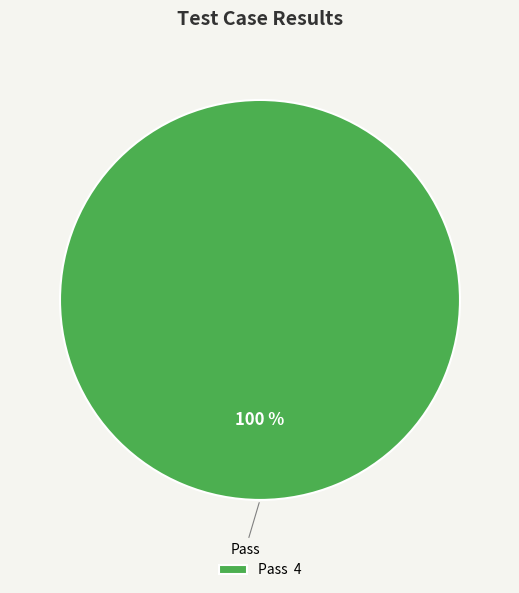

How many segments does this pie chart have?

1